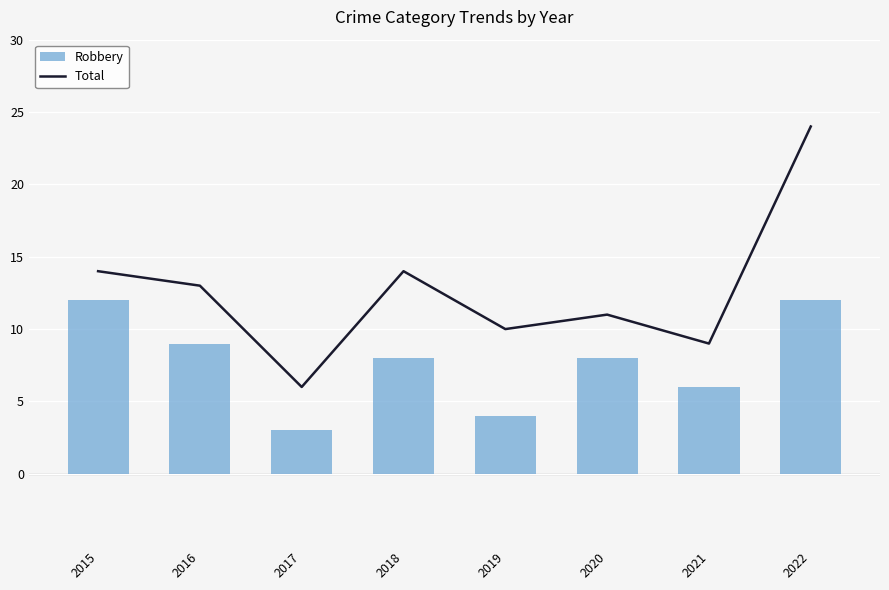

Does the chart contain any negative values?

No